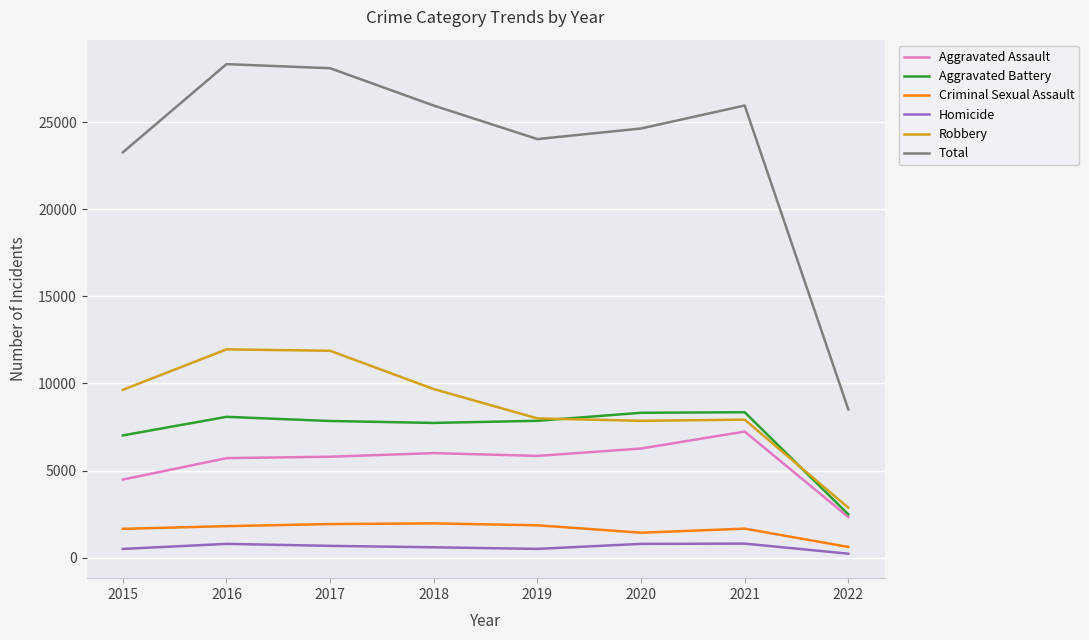

Does the chart display data point markers on the line(s)?

No